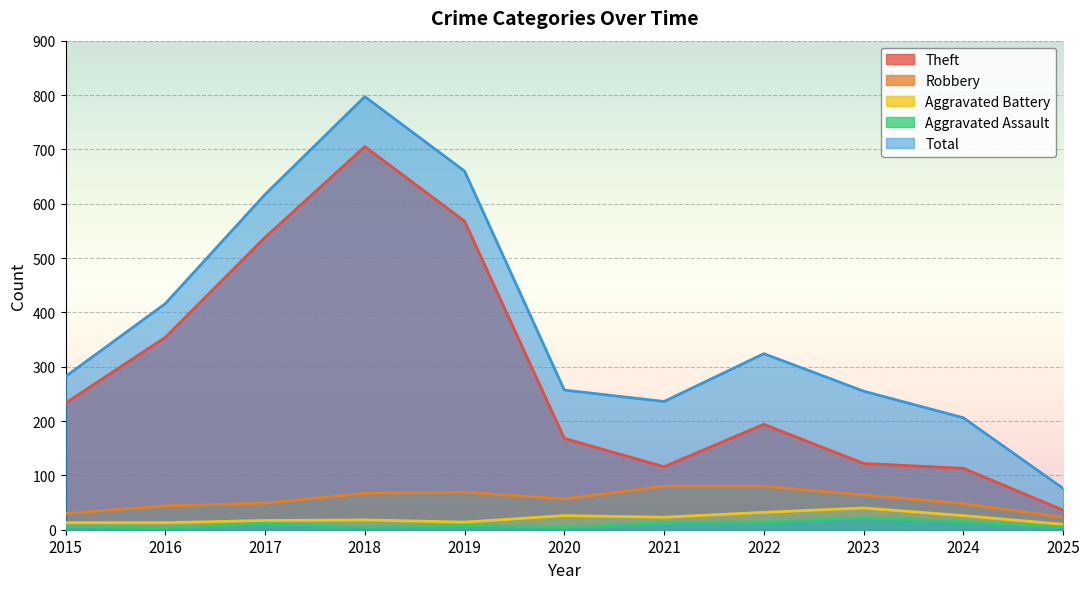

True or false: Theft and Aggravated Battery intersect in this chart.

False